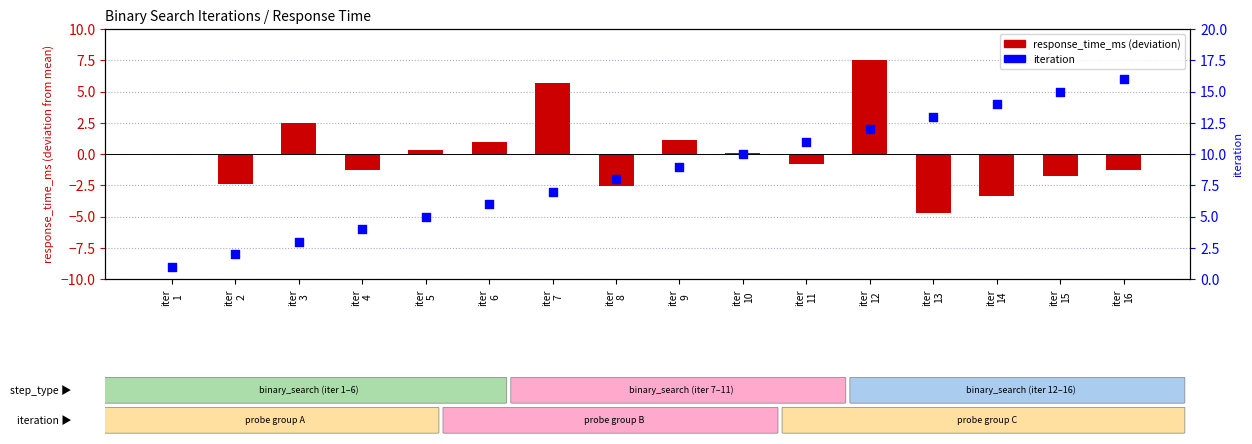

Is the value of response_time_ms at iter
8 greater than the value of iteration at iter
6?

No